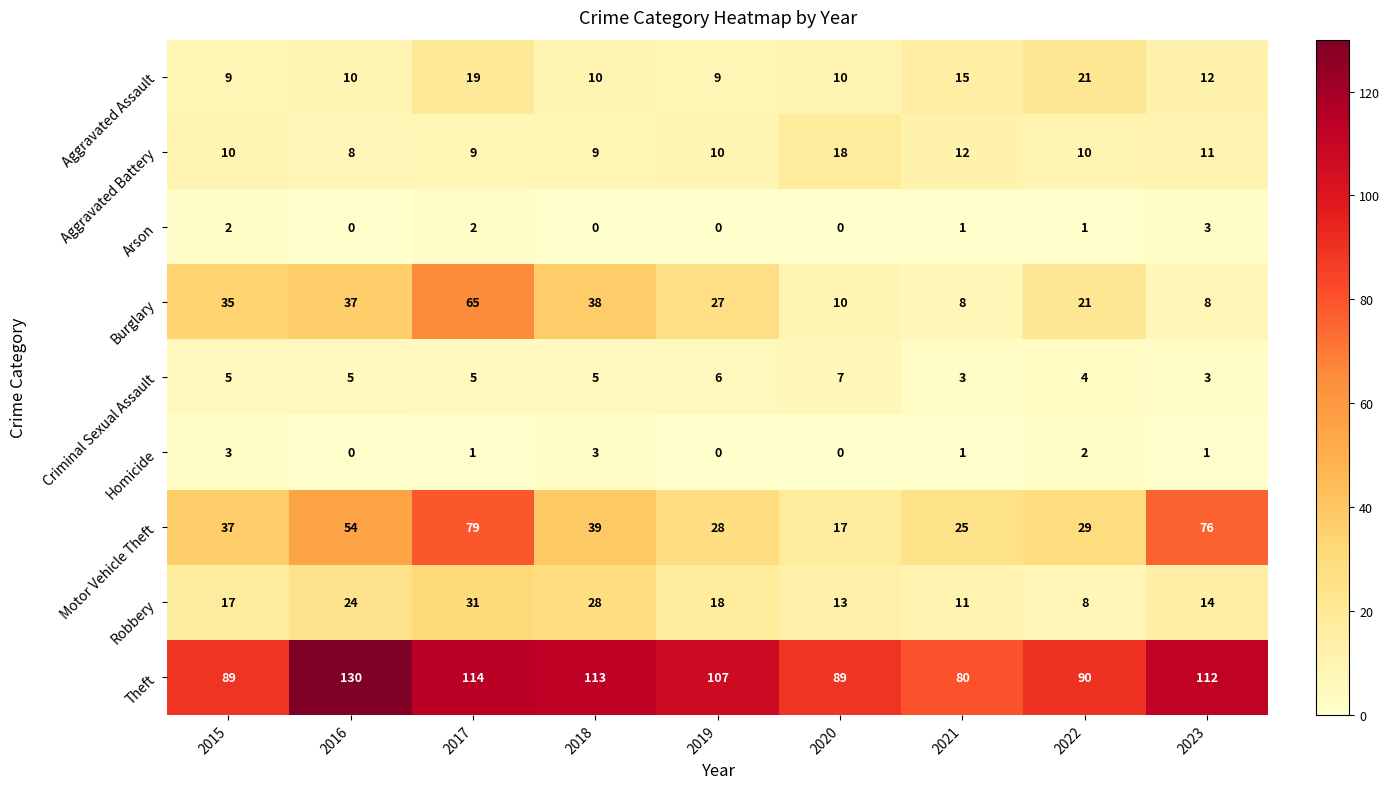

True or false: Arson has a value of 1 at 2022.

True